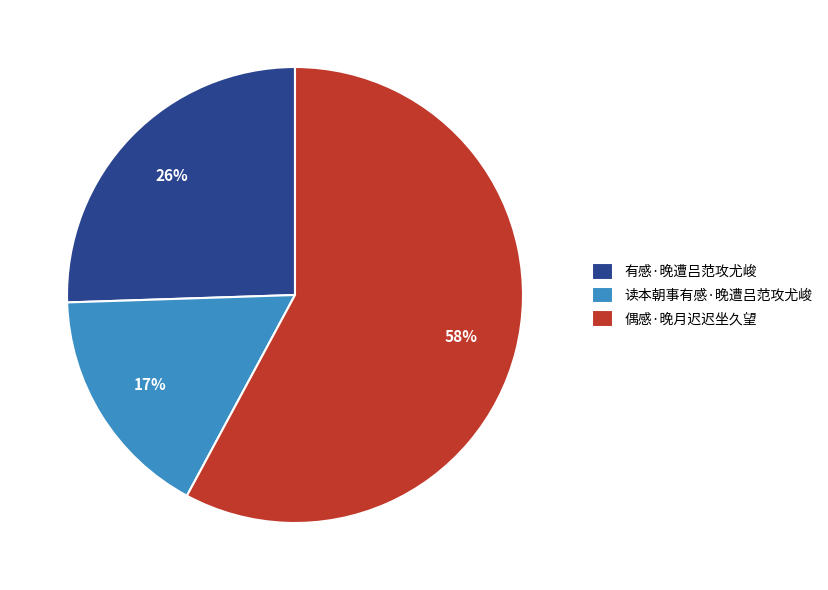

Is the sum of 读本朝事有感·晚遭吕范攻尤峻 and 偶感·晚月迟迟坐久望 greater than half?

Yes